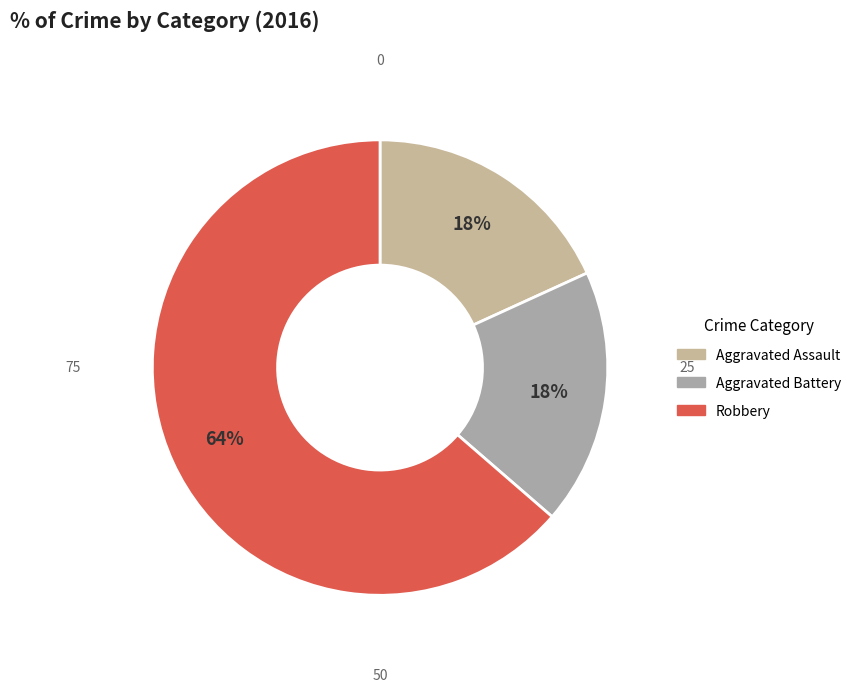

What is the smallest slice in the pie chart?

Aggravated Assault